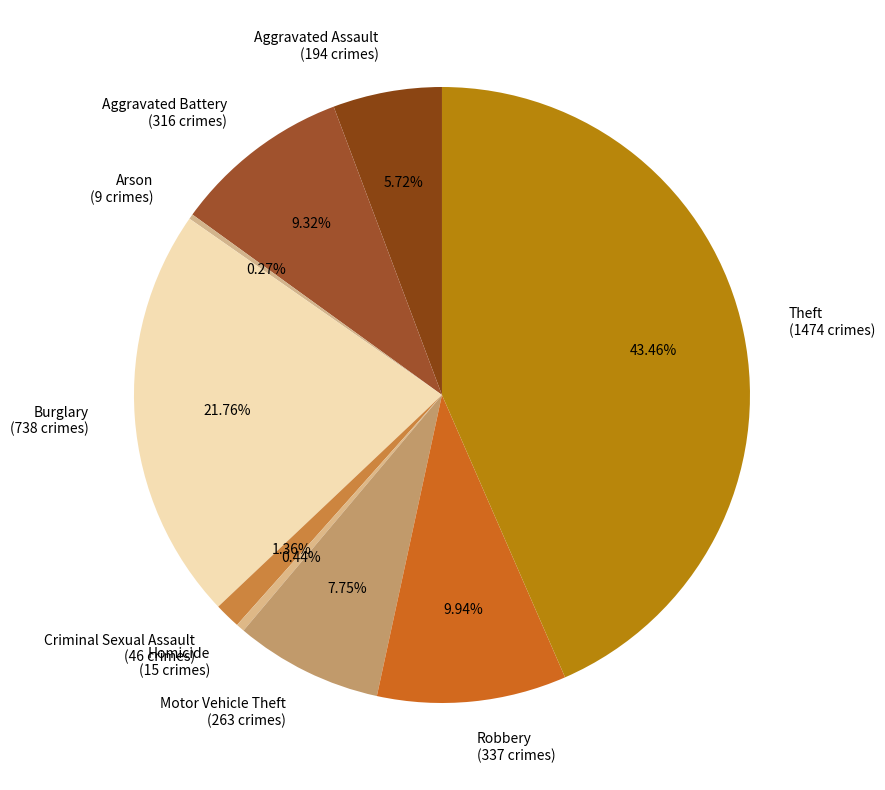

Do Motor Vehicle Theft (263 crimes) and Burglary (738 crimes) together represent more than half of the pie?

No